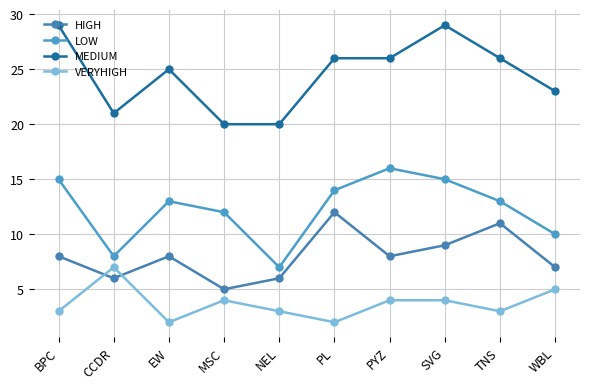

Read the MEDIUM value at NEL.

20